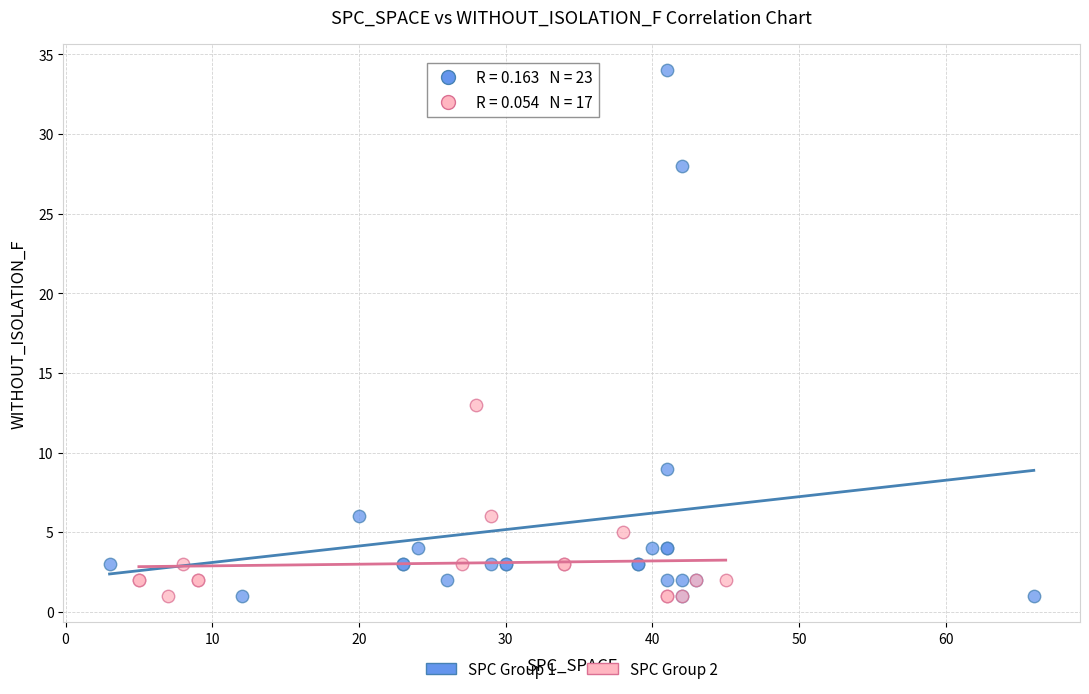

Which series contains the highest Y value?

SPC Group 1